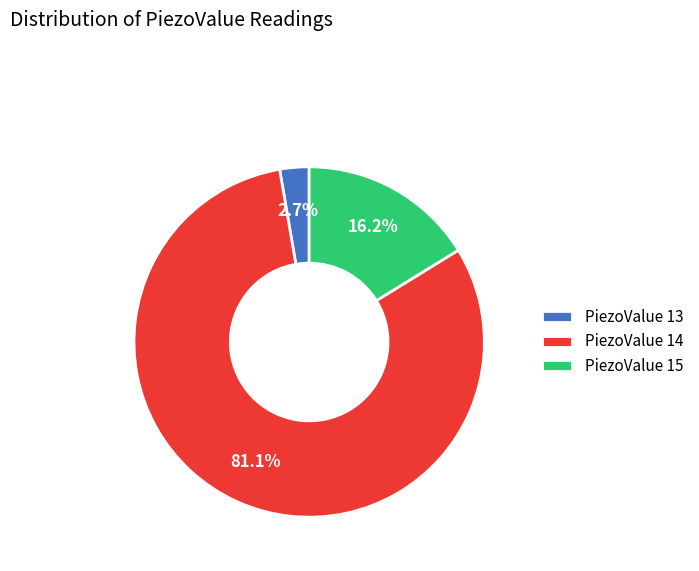

Does any single category account for the majority?

Yes